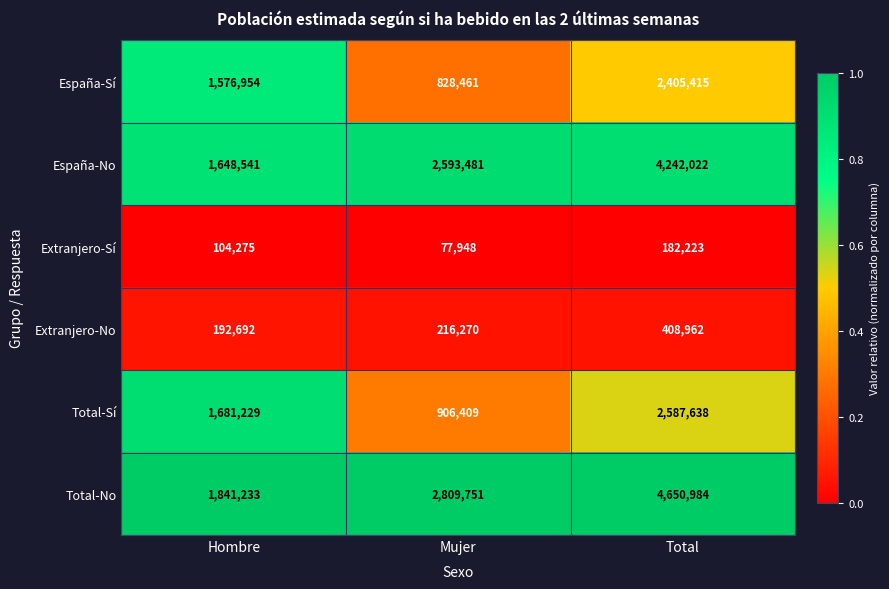

What is the maximum value shown in the chart?

4650984